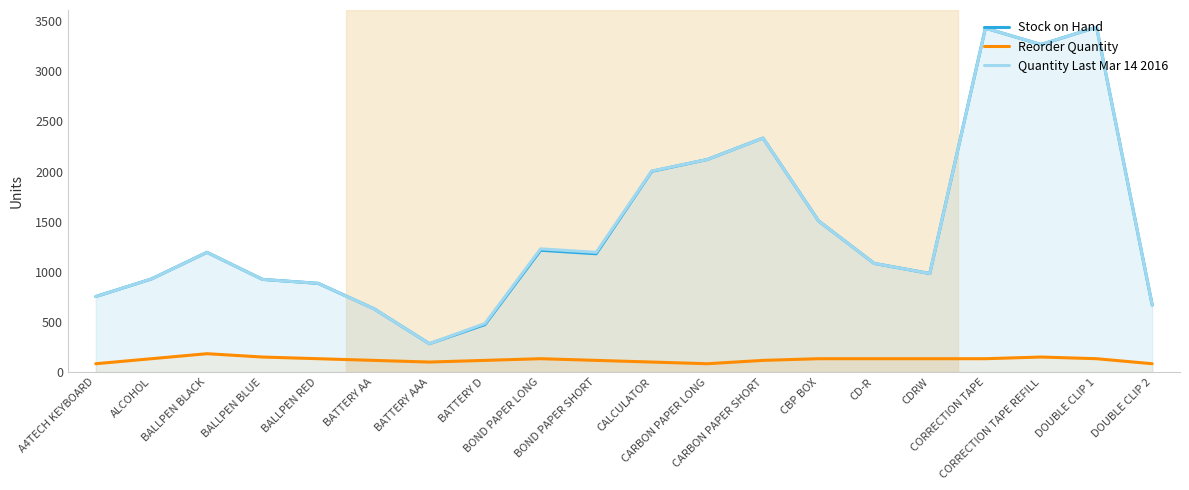

What is the difference between the second highest and minimum values in the Quantity Last Mar 14 2016 series?

3147.0